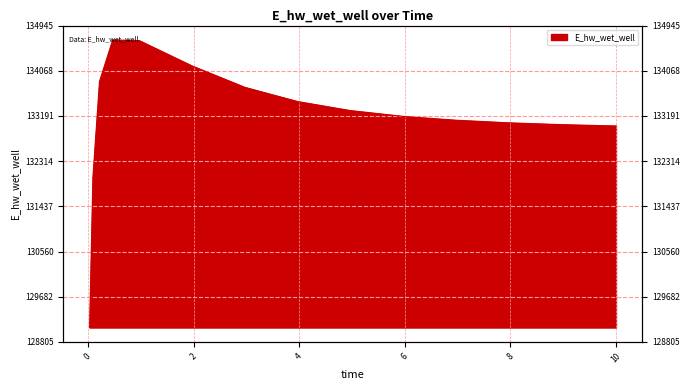

What position from the left is 1.96875?

6